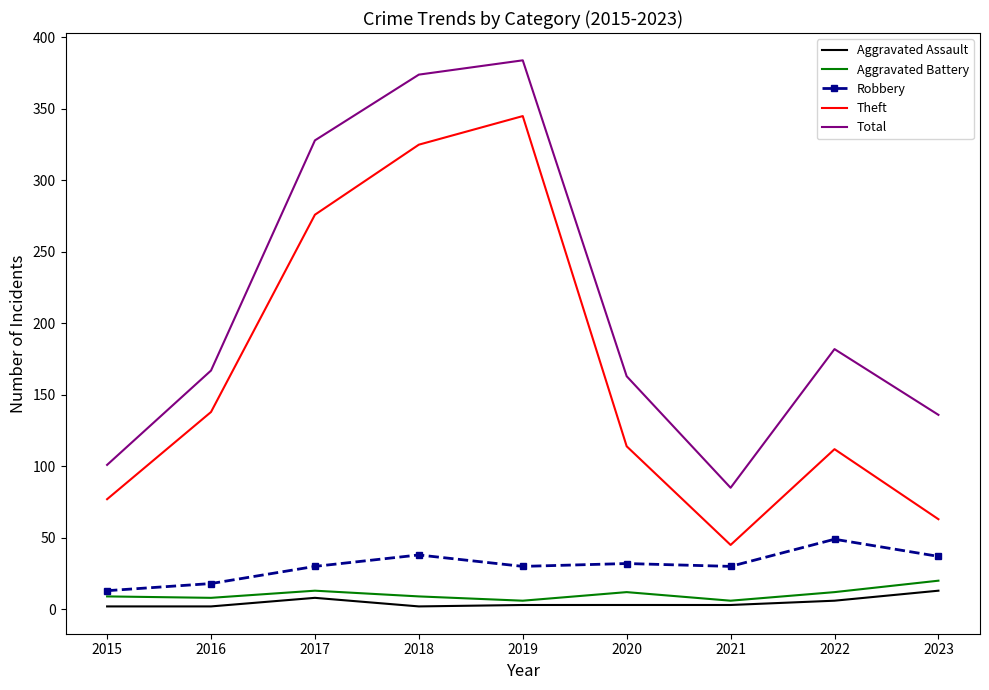

True or false: Aggravated Battery has a value of 9 at 2015.

True